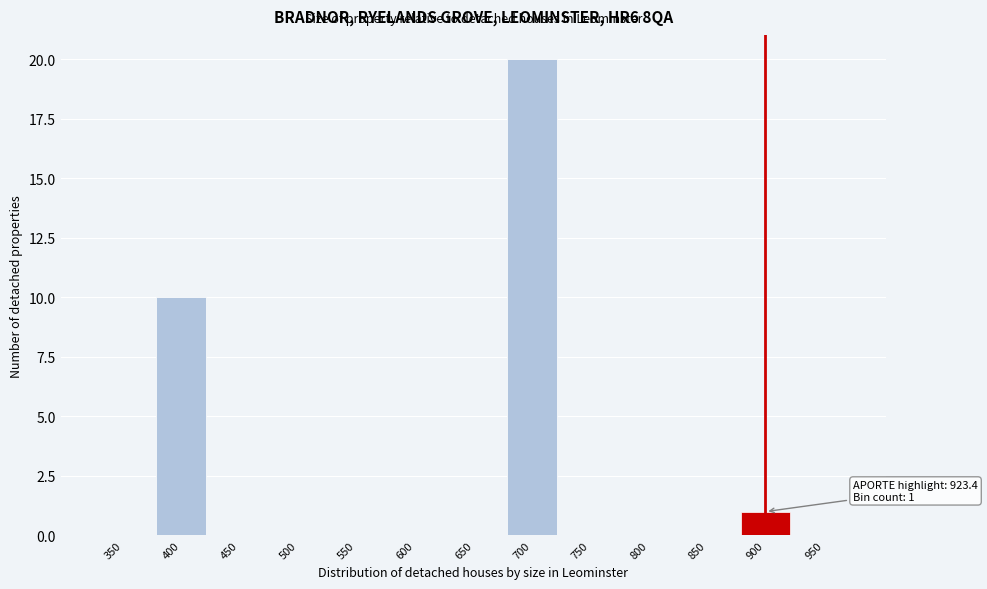

Reading left to right, transcribe all the data shown in this chart.

350=0	400=10	450=0	500=0	550=0	600=0	650=0	700=20	750=0	800=0	850=0	900=1	950=0